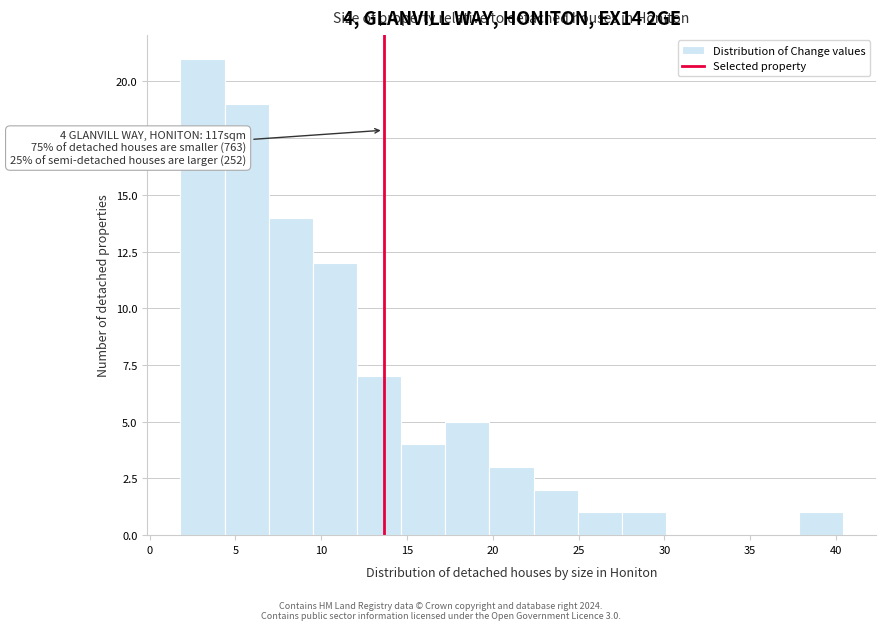

Which range on the x-axis has the tallest bar?

2.0 to 4.5